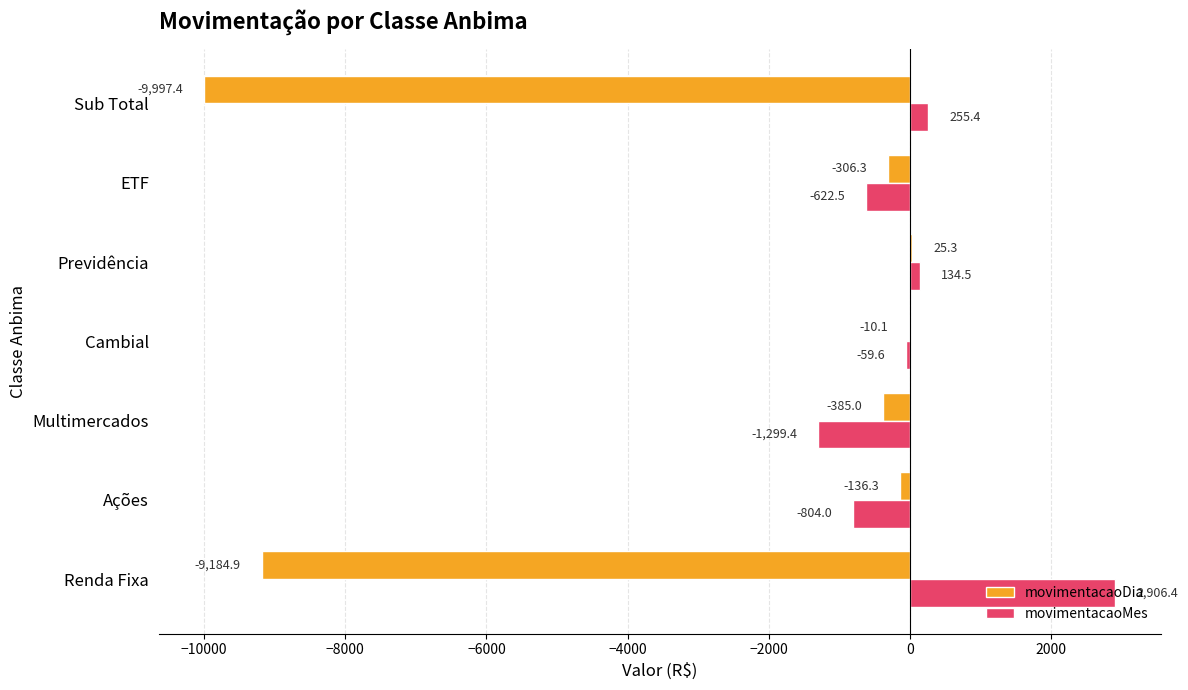

What are all the series names shown in the legend?

movimentacaoDia, movimentacaoMes